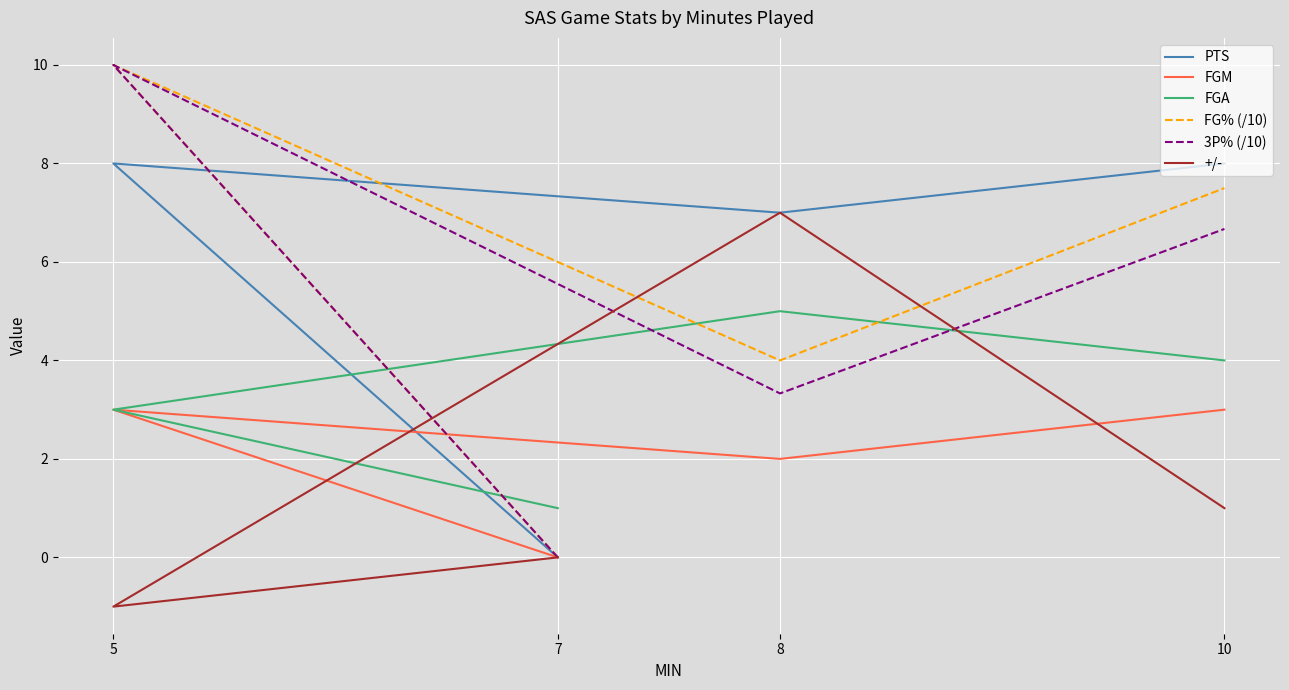

What is the difference between the FG% (/10) values at 10 and 8?

3.5